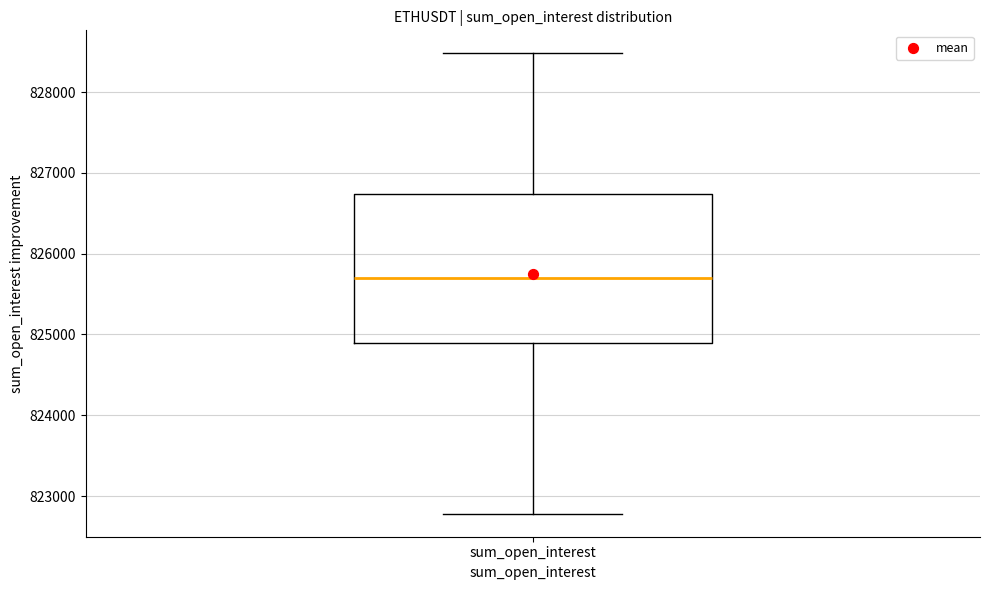

Transcribe this box plot: give where the median line is, the range the box spans, and where the two whiskers end, as read against the y-axis. The values are not printed on the chart, so give them approximately, as read against the axis.

median 825700, box 824900 to 826700, whiskers 822800 to 828500